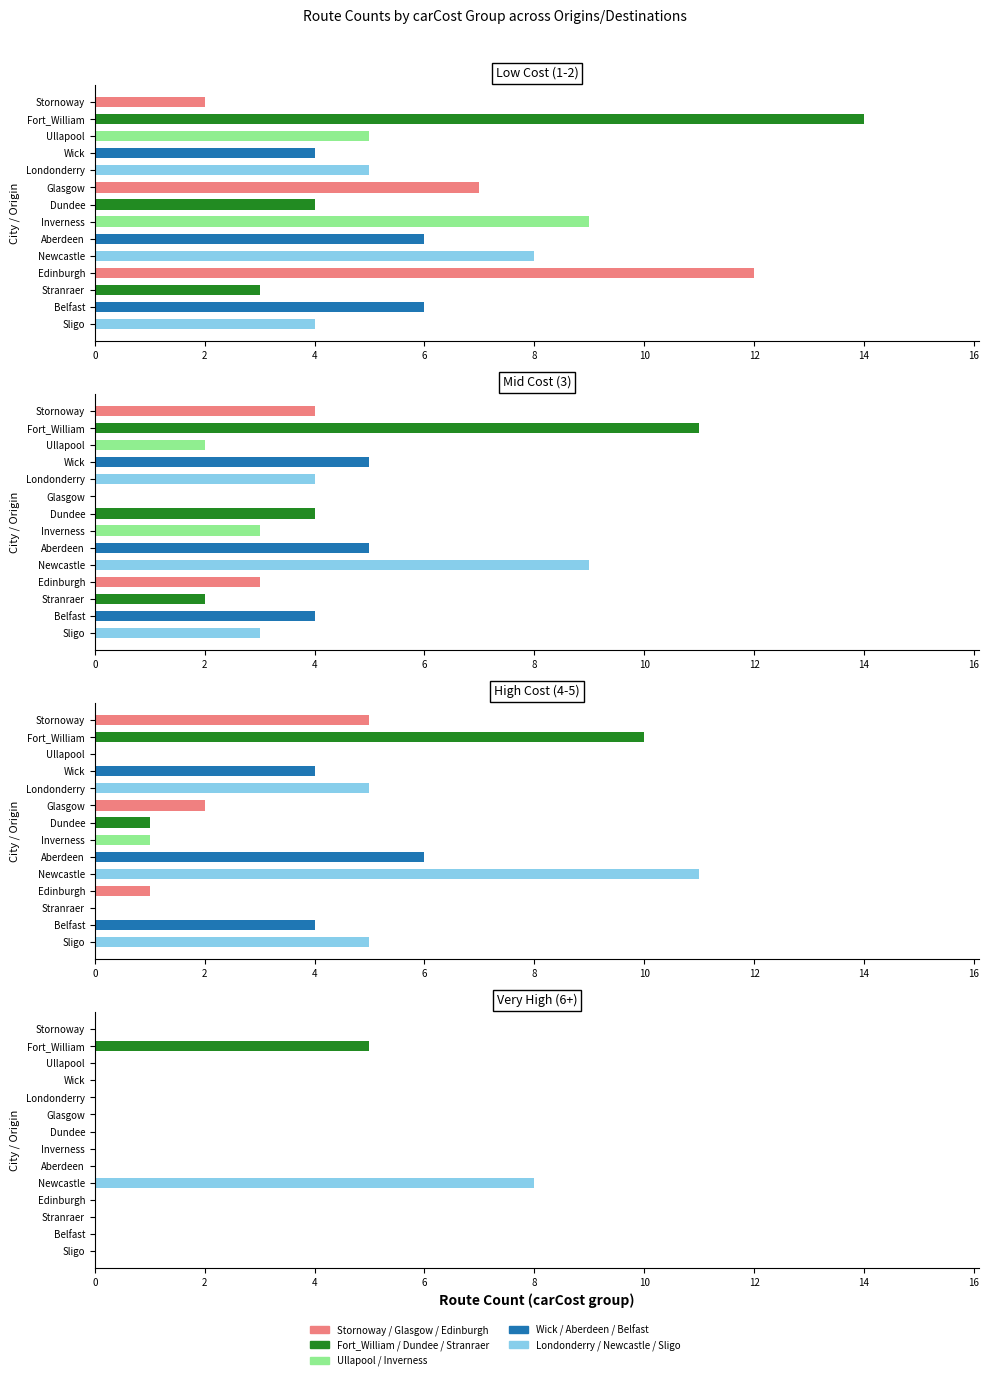

What is the difference between the highest and lowest values at Inverness?

9